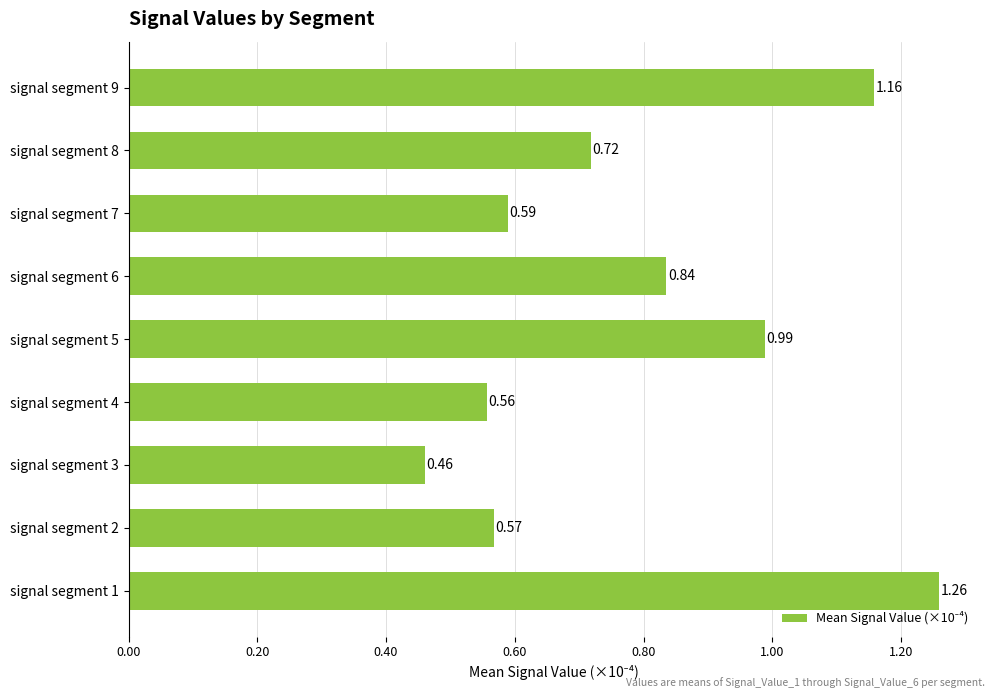

List the labels in order of value, smallest first.

signal segment 3, signal segment 4, signal segment 2, signal segment 7, signal segment 8, signal segment 6, signal segment 5, signal segment 9, signal segment 1